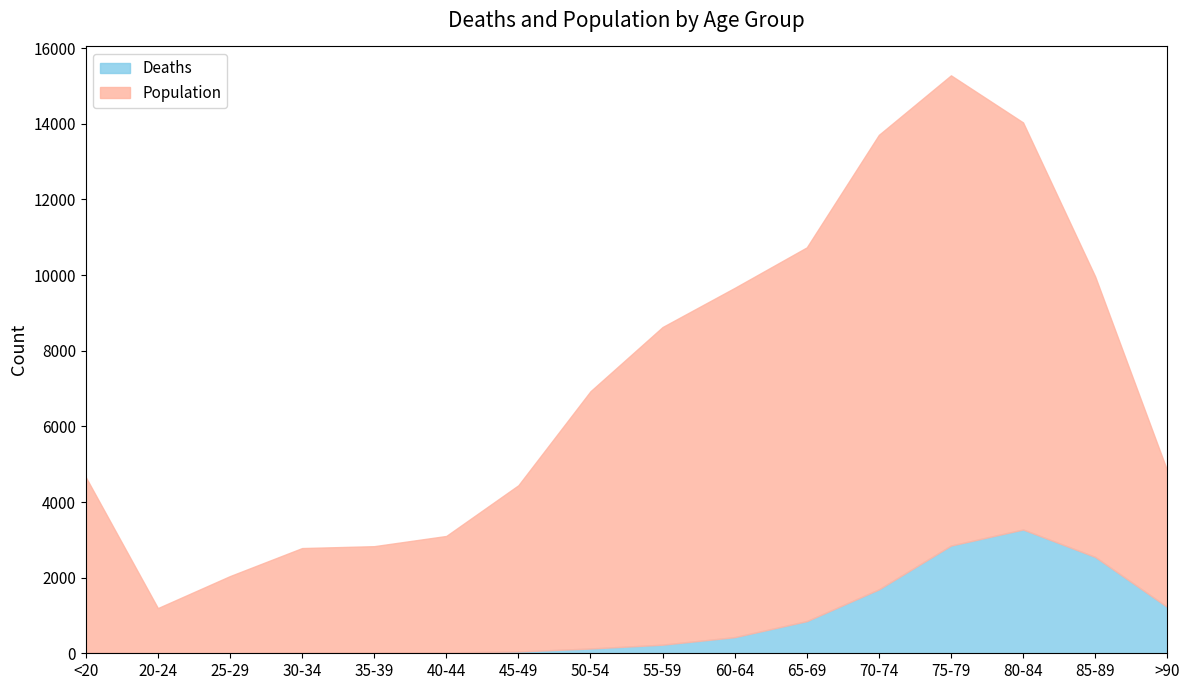

The value of Deaths at 80-84 is 2073. True or false?

False